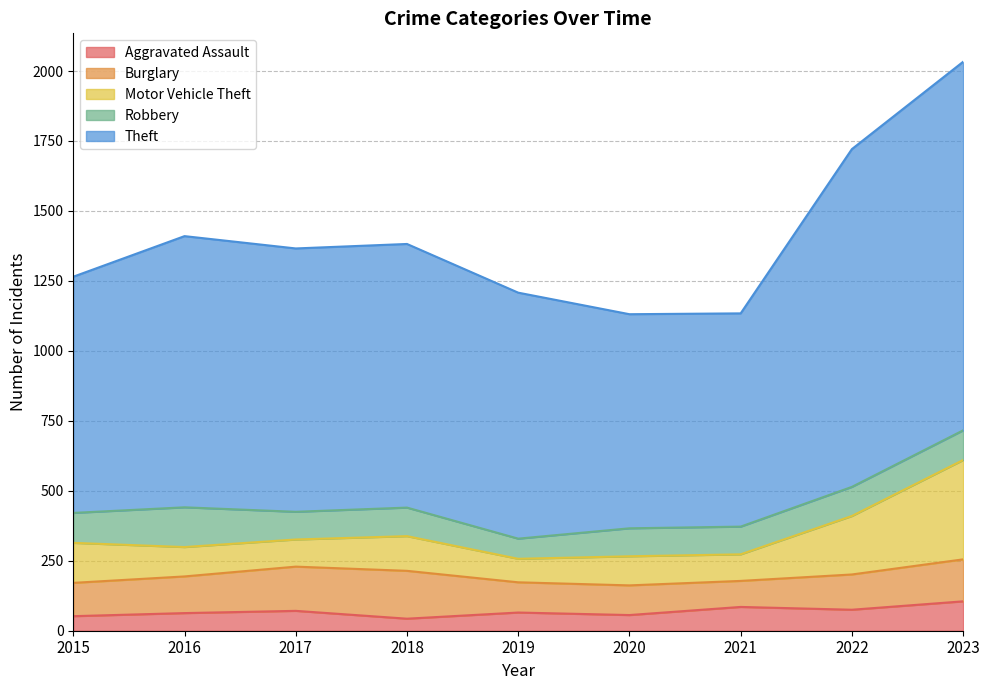

Between 2021 and 2019, which is larger?

2021